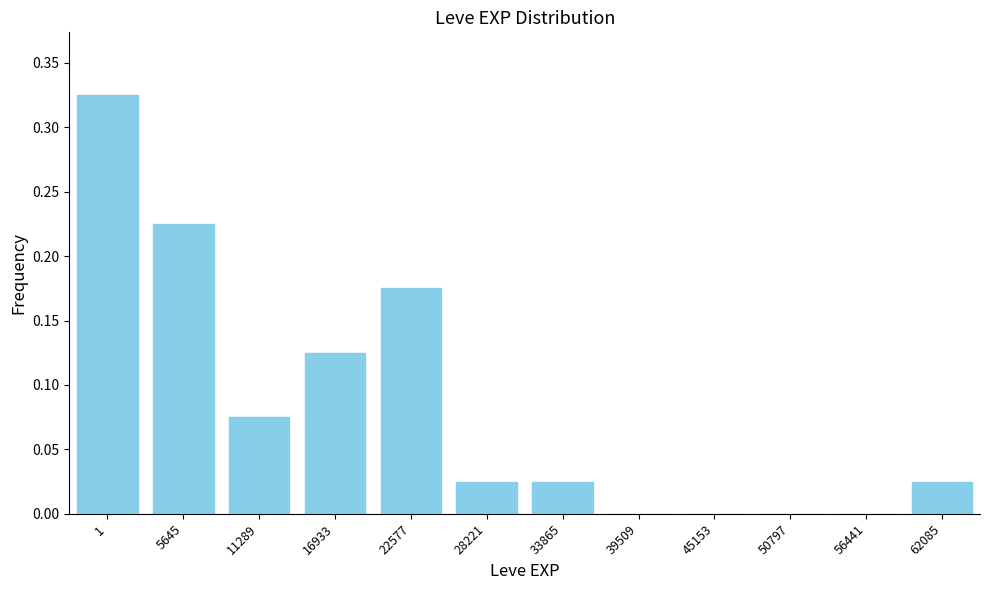

Is it true that the value at 16933 is 0.2?

False